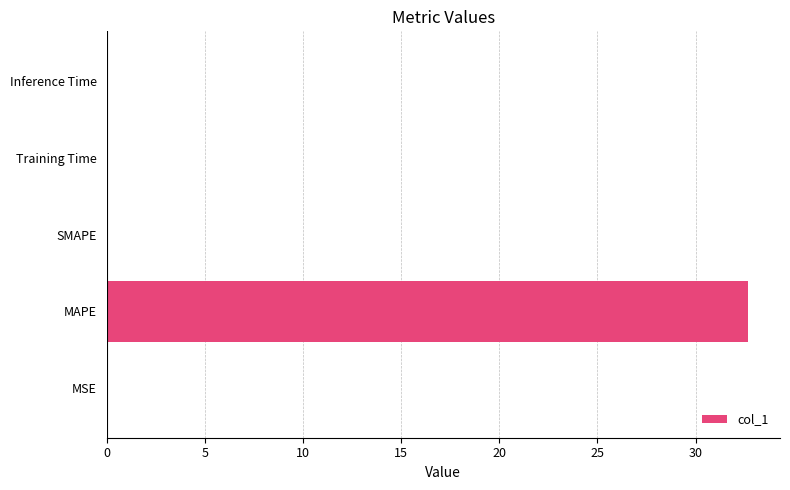

The chart shows a value of 17.2 at SMAPE. True or false?

False